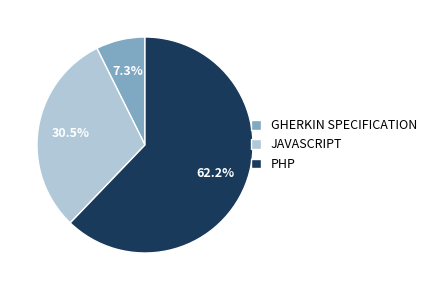

What percentage do PHP and JAVASCRIPT together represent?

92.7%